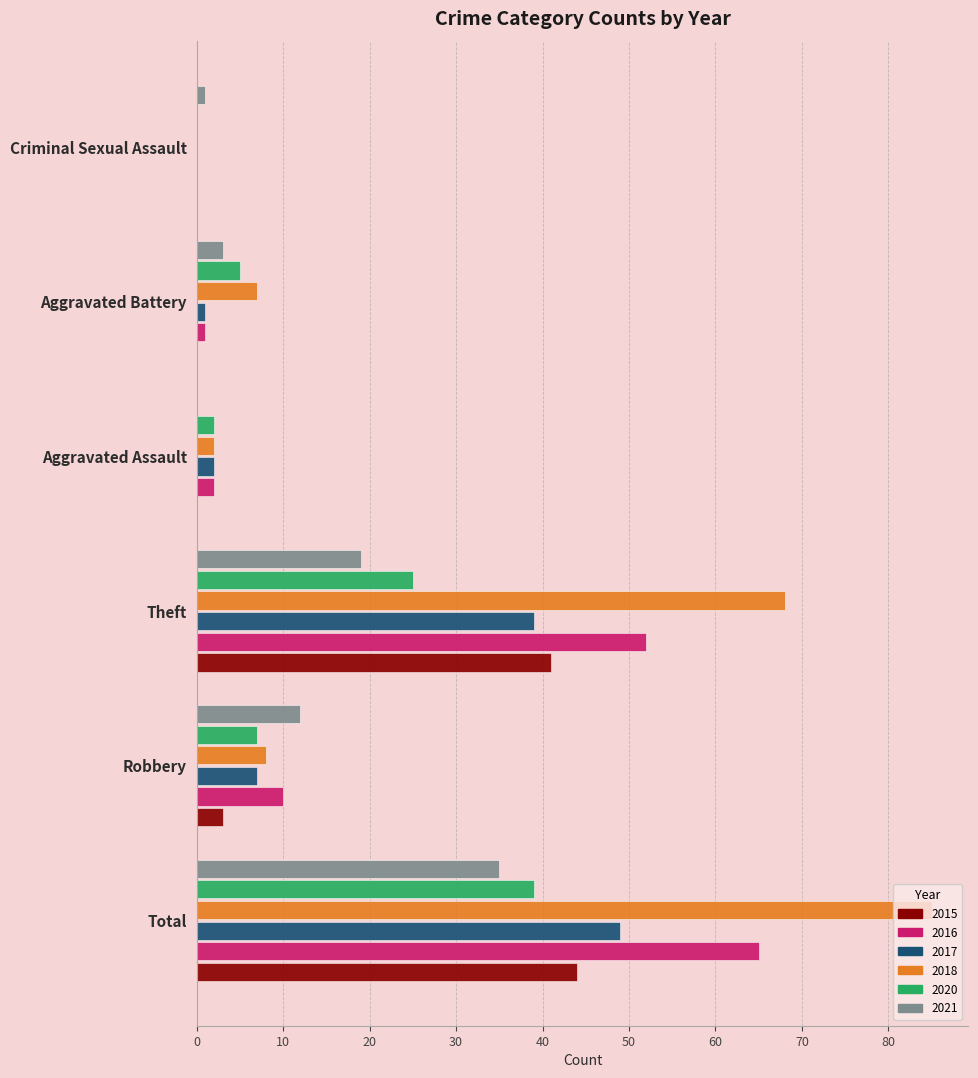

Which series has the largest total across all categories?

2018